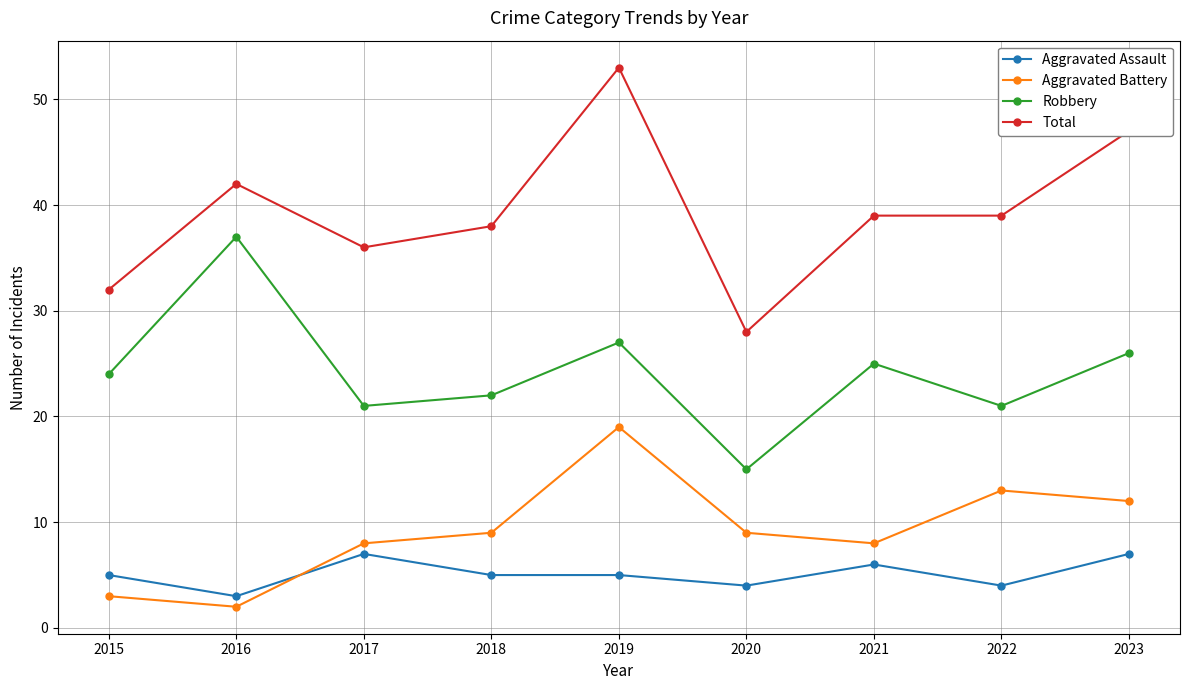

Between 2015 and 2017, which series saw the biggest shift?

Aggravated Battery